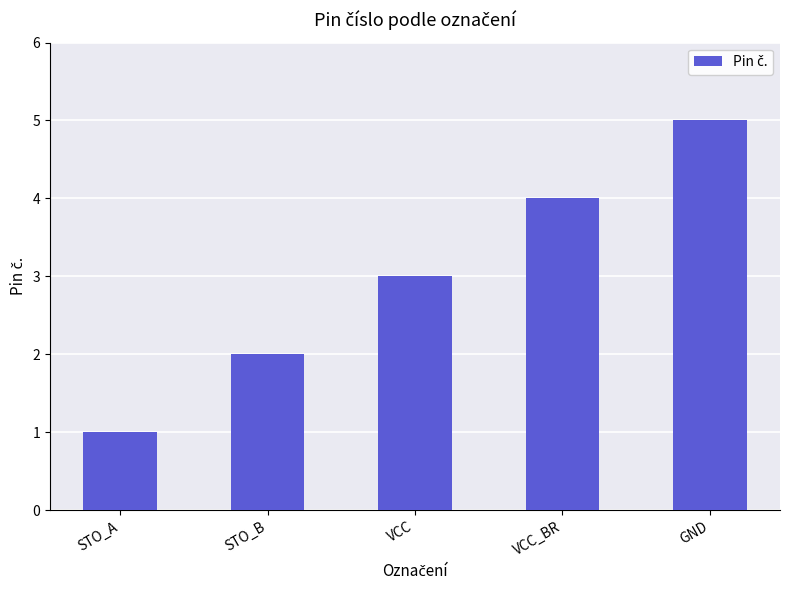

Which label corresponds to the largest value in the chart?

GND